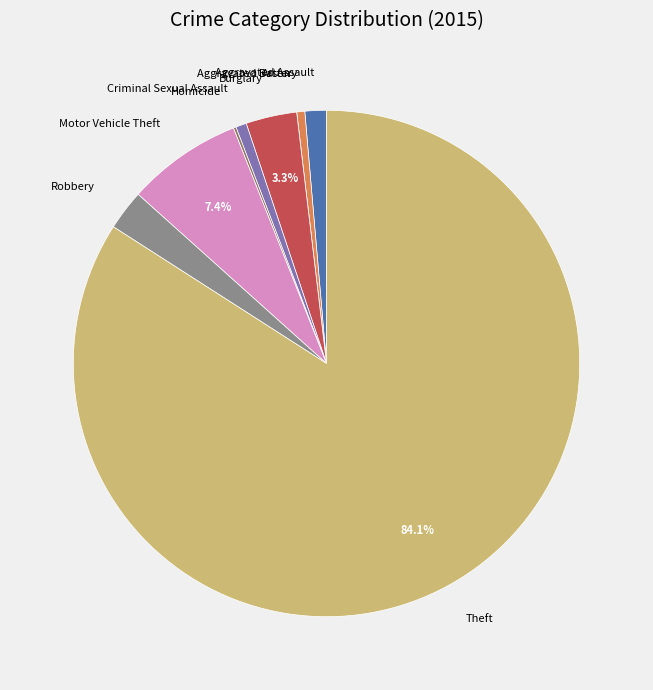

What is the largest slice in the pie chart?

Theft